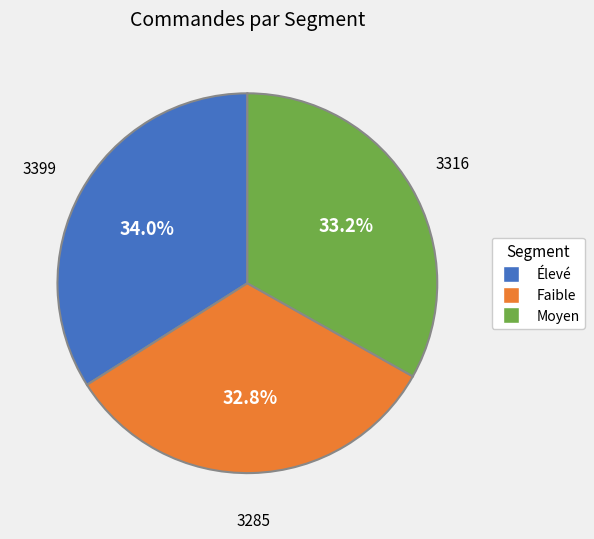

Is there a majority slice in this chart?

No